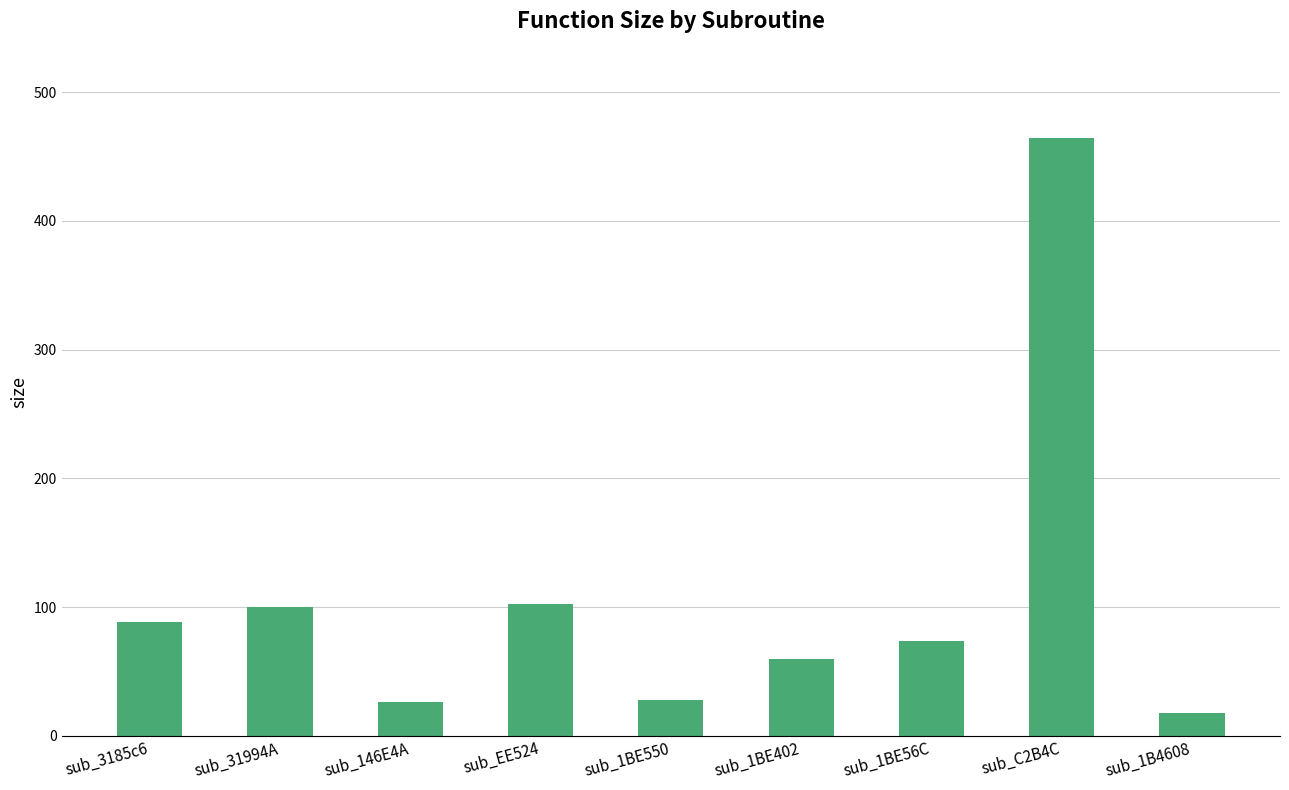

What is the minimum value shown in the chart?

18